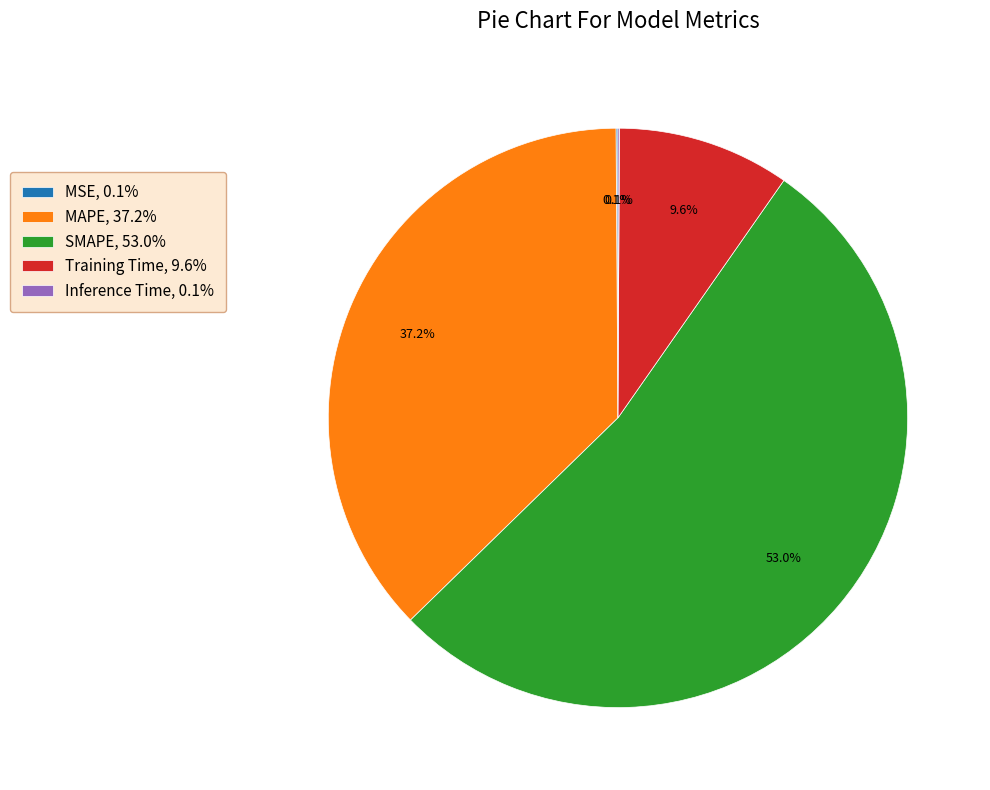

What is the majority slice?

SMAPE